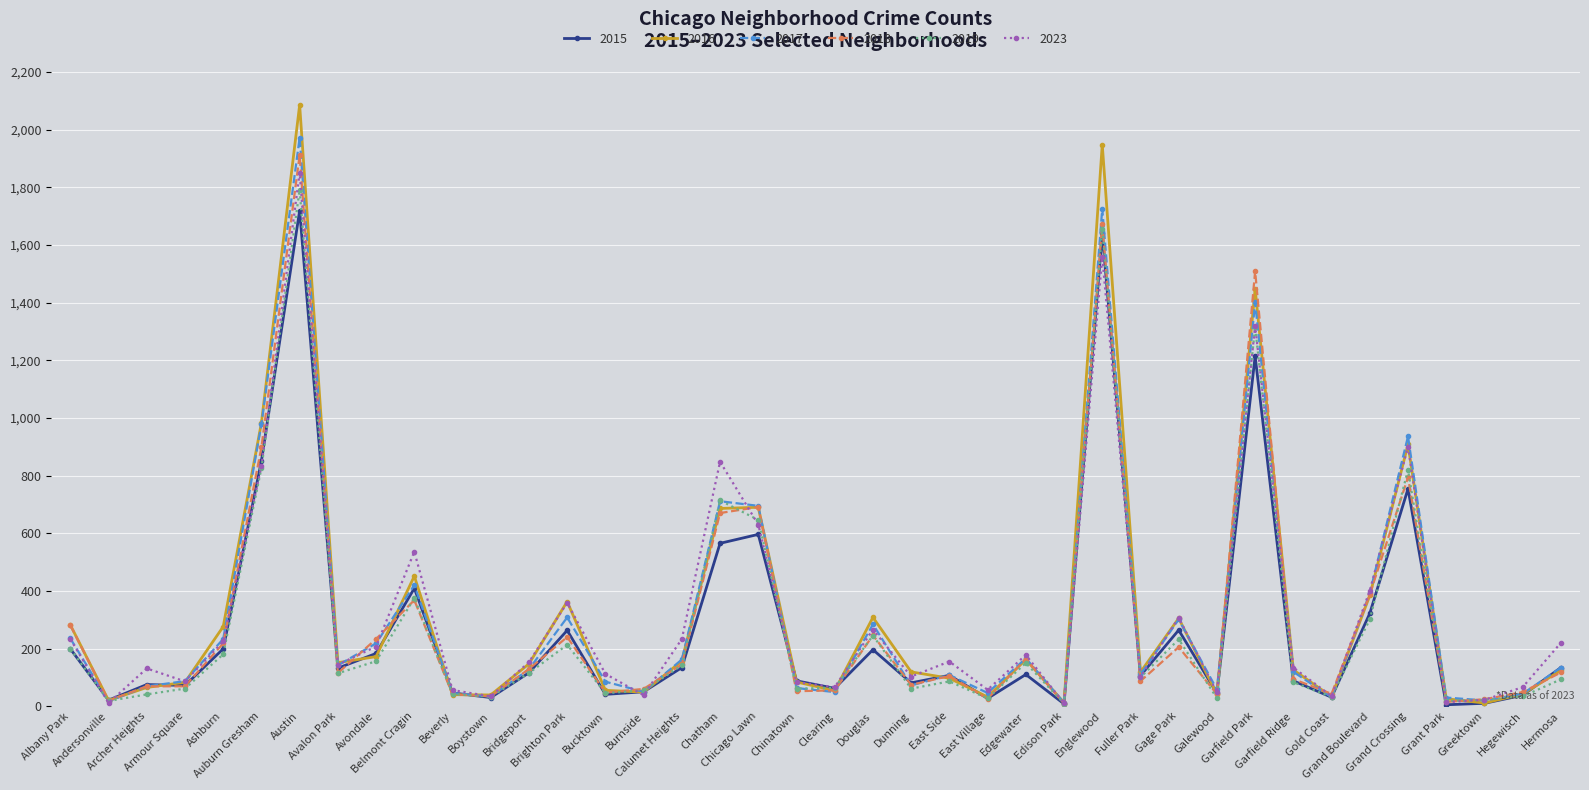

What is the label of the 33rd point from the right?

Avalon Park